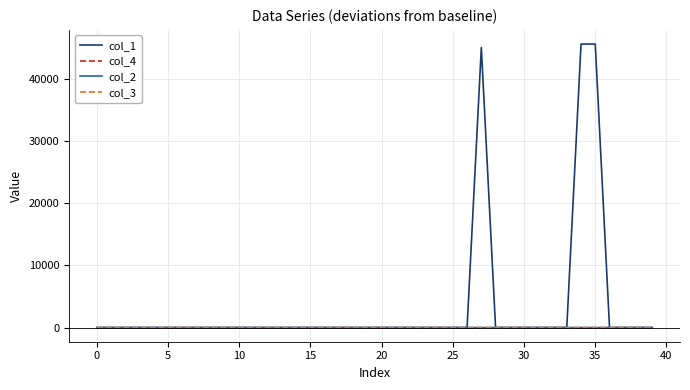

Does the chart have visible grid lines?

Yes